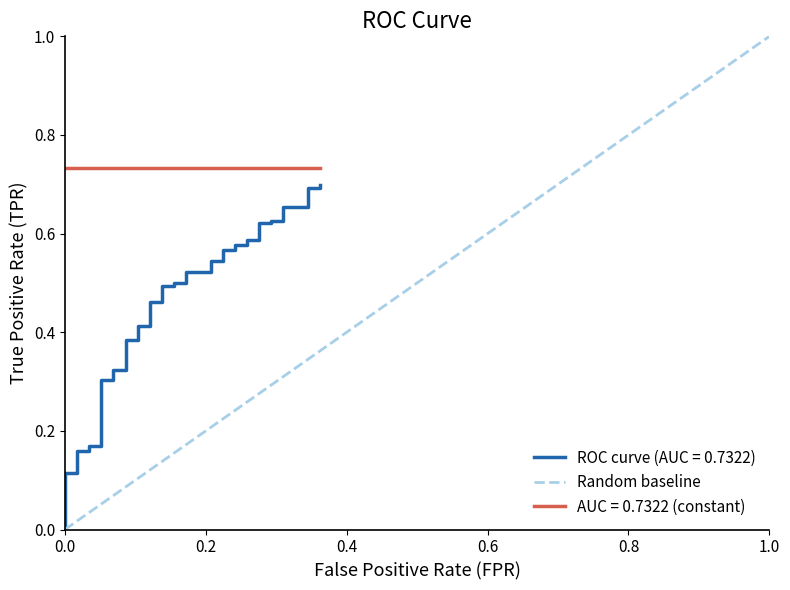

Rank the categories by value from highest to lowest.

1.0, 0.0